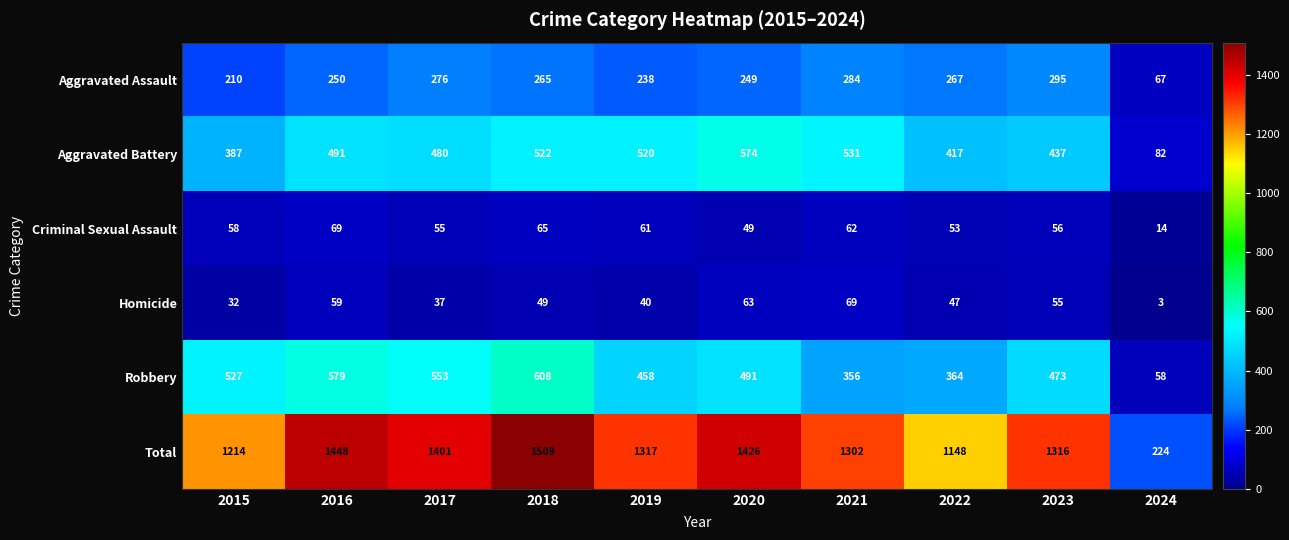

What is the sum of all Total values?

12305